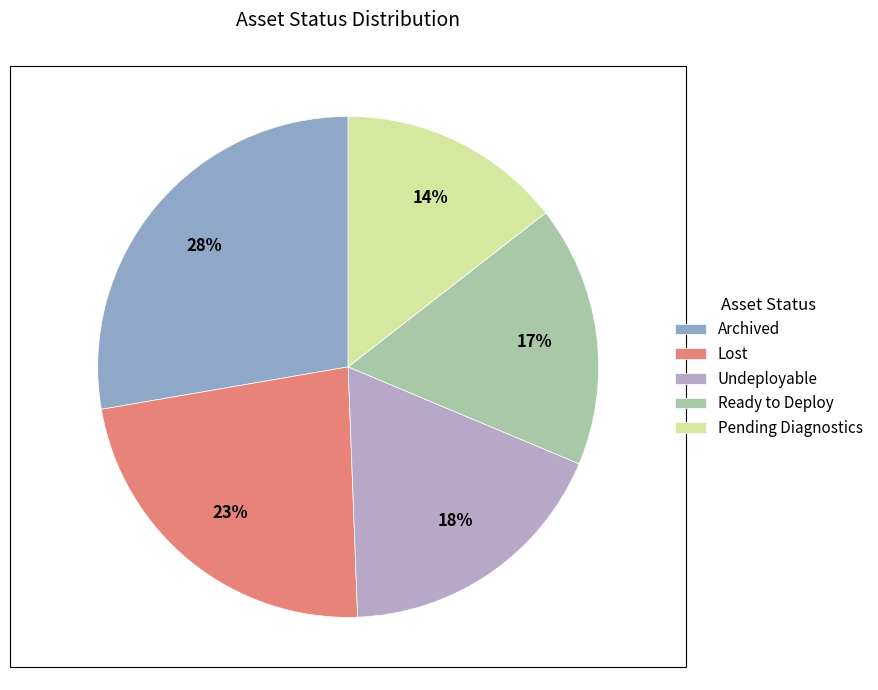

Does any single category account for the majority?

No